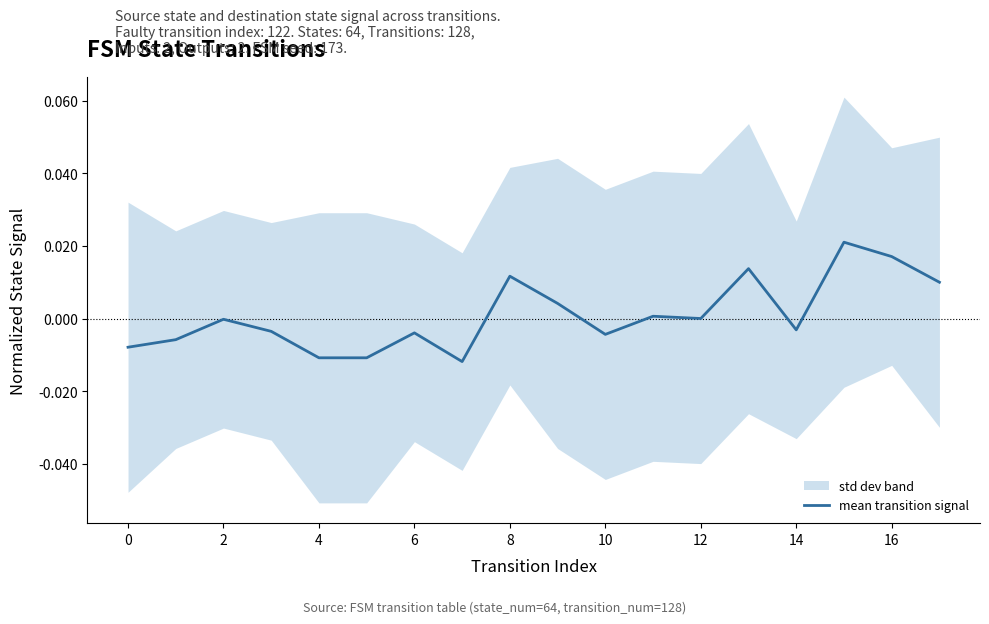

At which category does the chart reach its peak across all series?

15